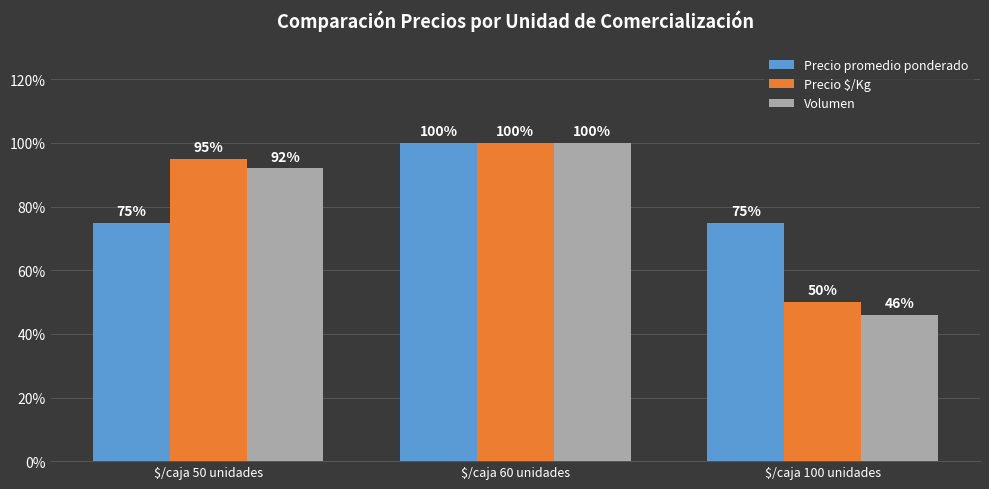

The Volumen series shows 46 at $/caja 100 unidades. True or false?

True